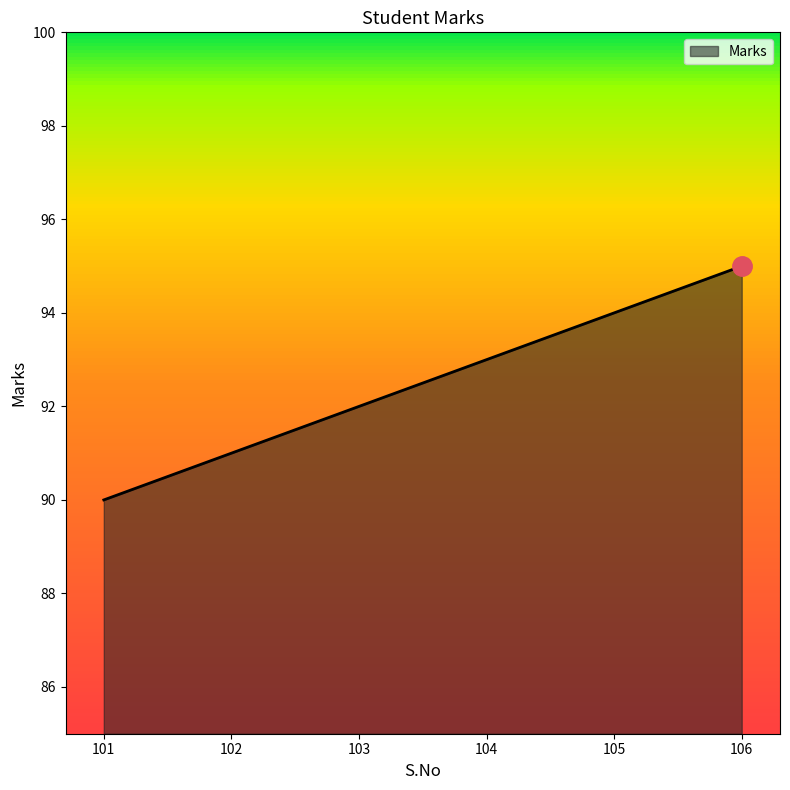

What is the greatest value displayed?

95